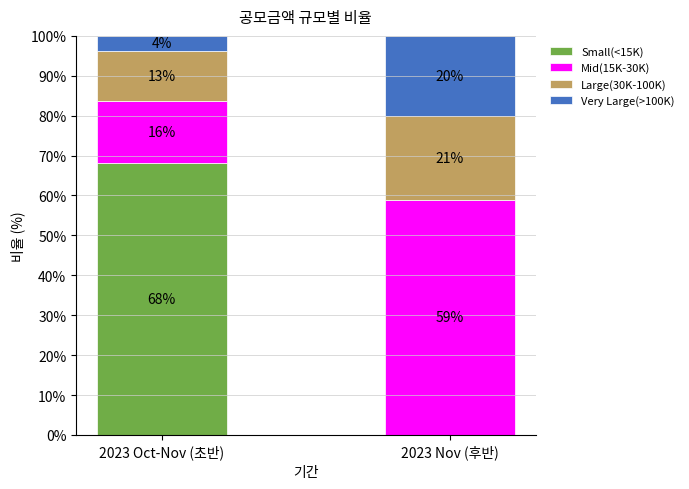

What are all the series names shown in the legend?

Small(<15K), Mid(15K-30K), Large(30K-100K), Very Large(>100K)